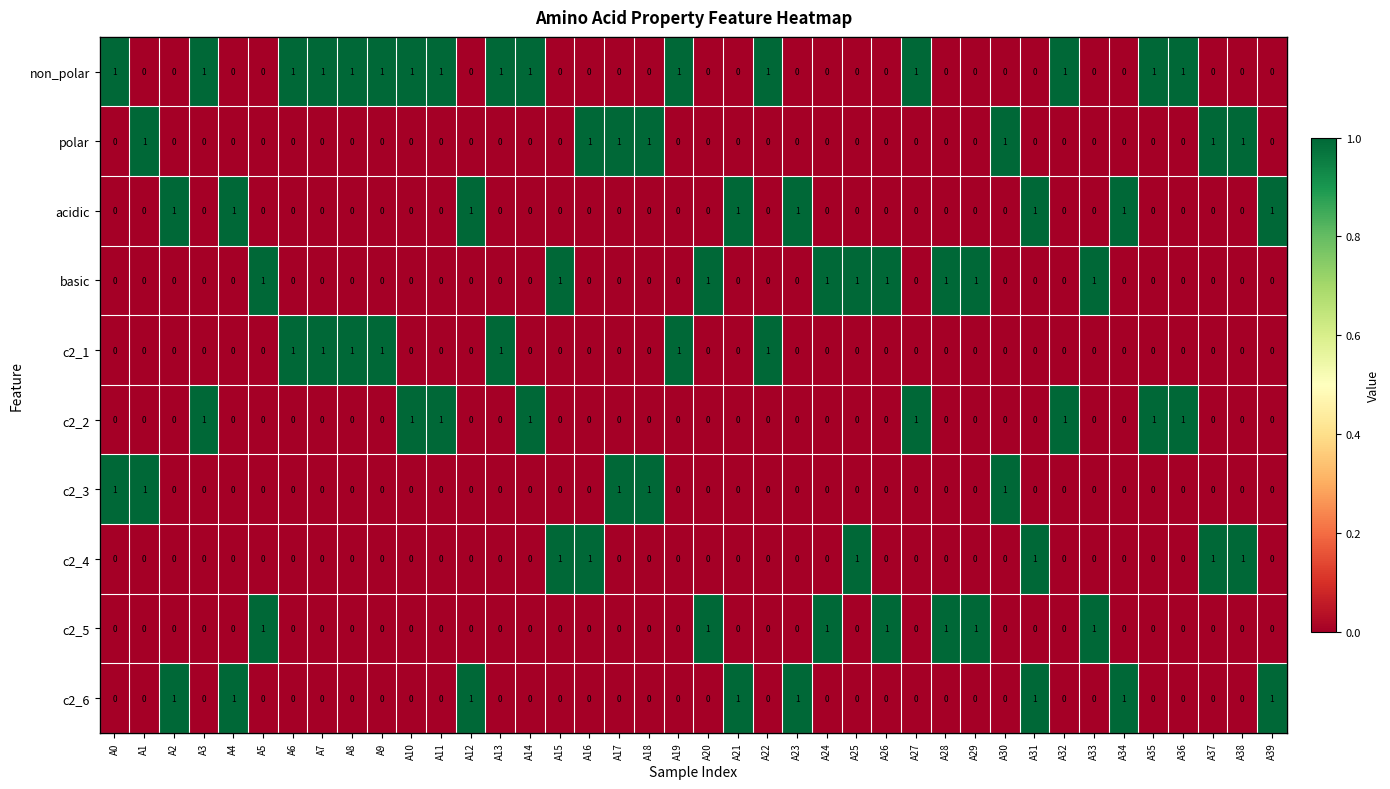

Which series has the largest total across all categories?

non_polar